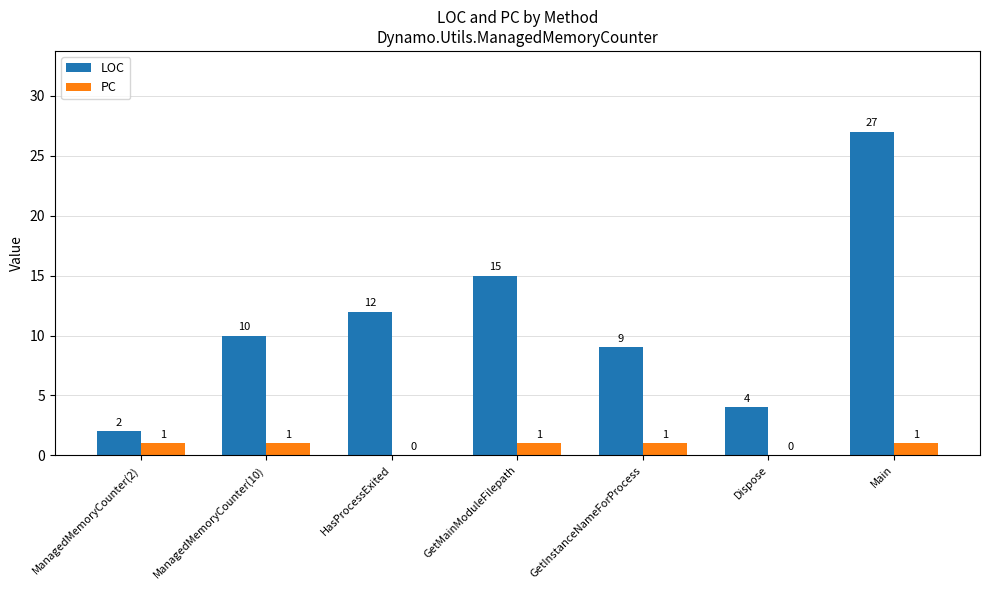

How many distinct data groups are displayed?

2